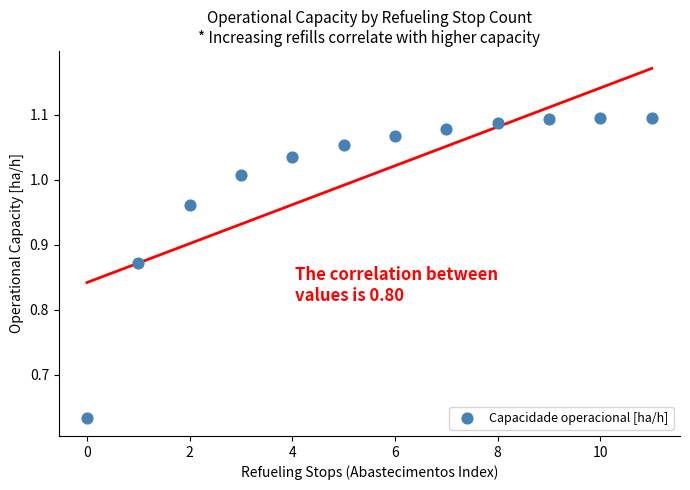

What is the range of Y values (max minus min)?

0.5